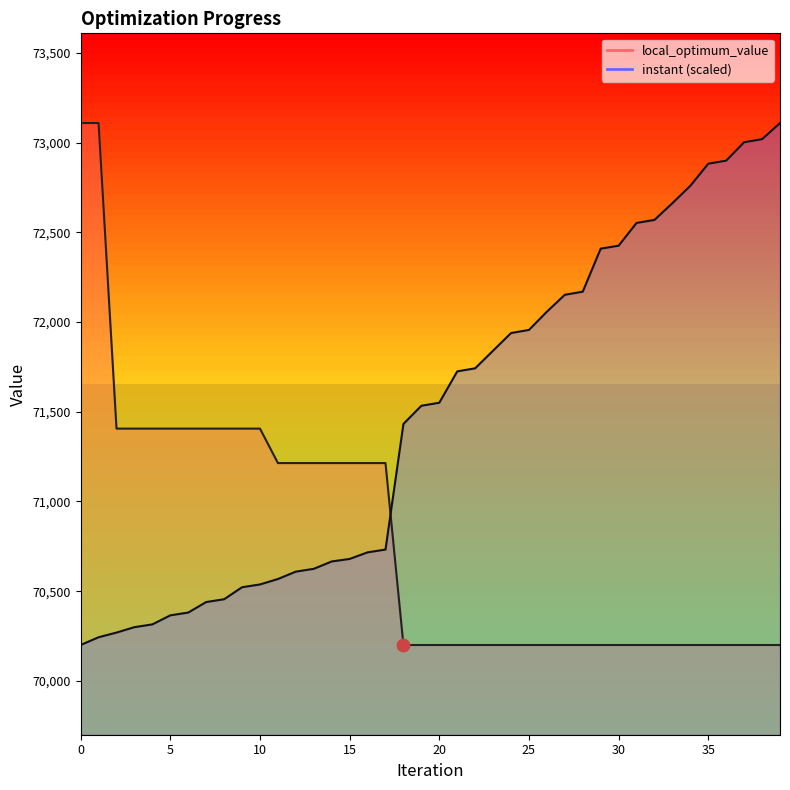

Which series has the largest total across all categories?

instant